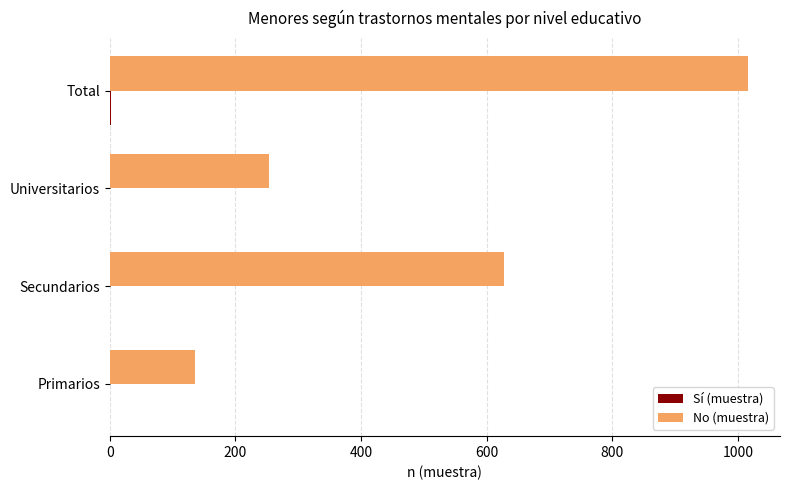

What is the sum of all No (muestra) values?

2032